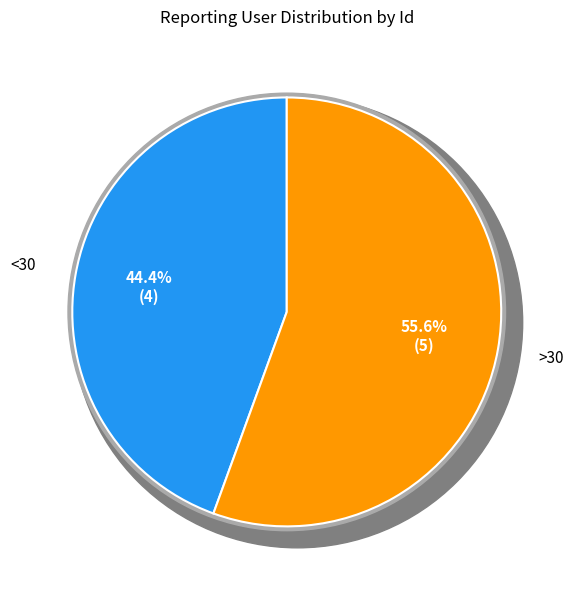

What is the change in value from 1 to 2?

+1